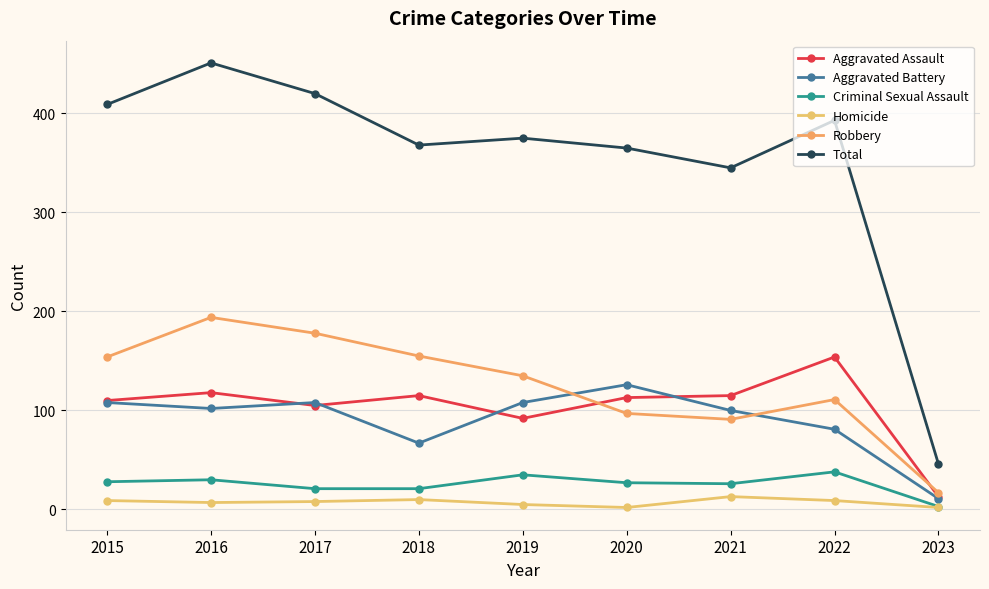

True or false: Criminal Sexual Assault has a value of 36 at 2017.

False